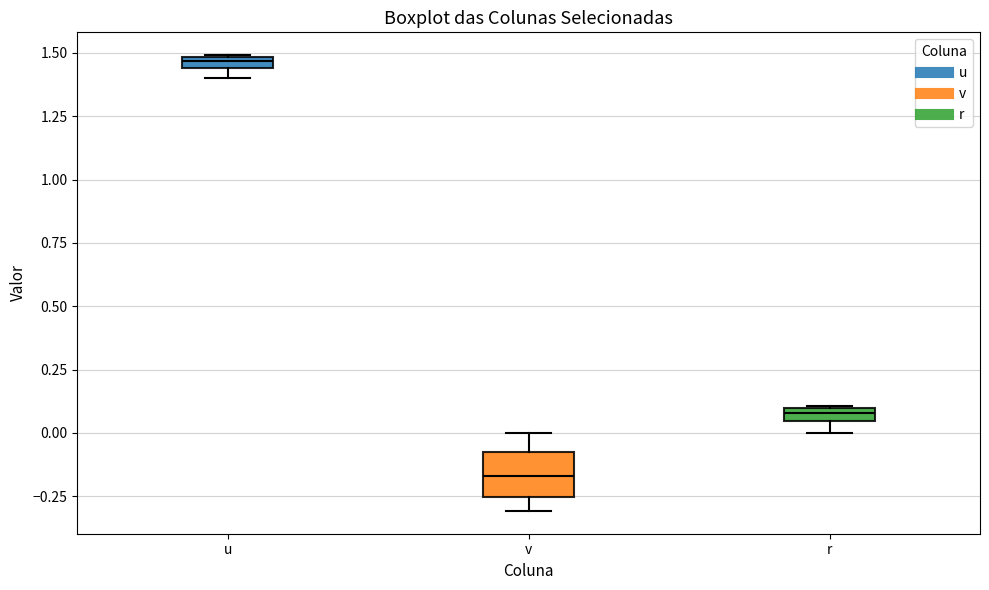

Comparing the boxes themselves (not the whiskers), which one is the tallest?

v